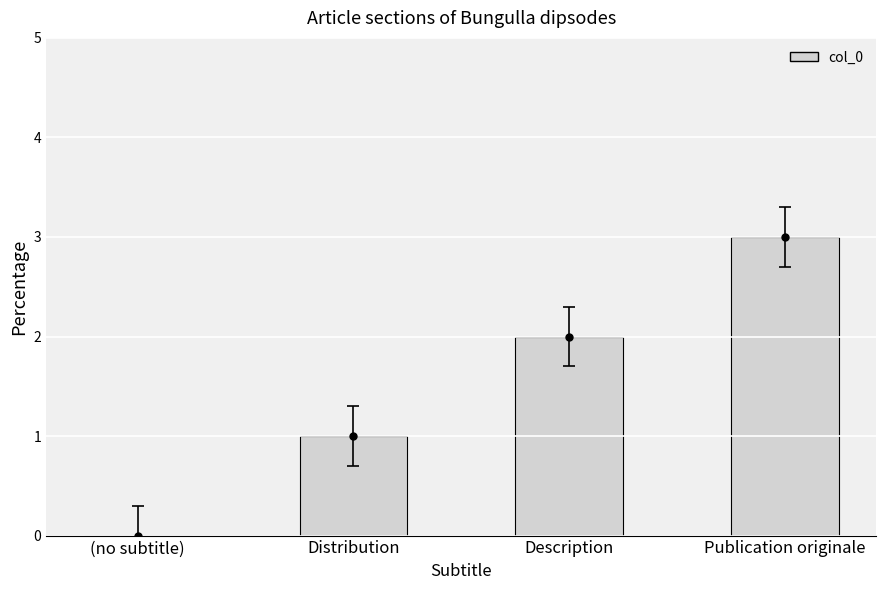

What is the change in value from Description to Publication originale?

+1